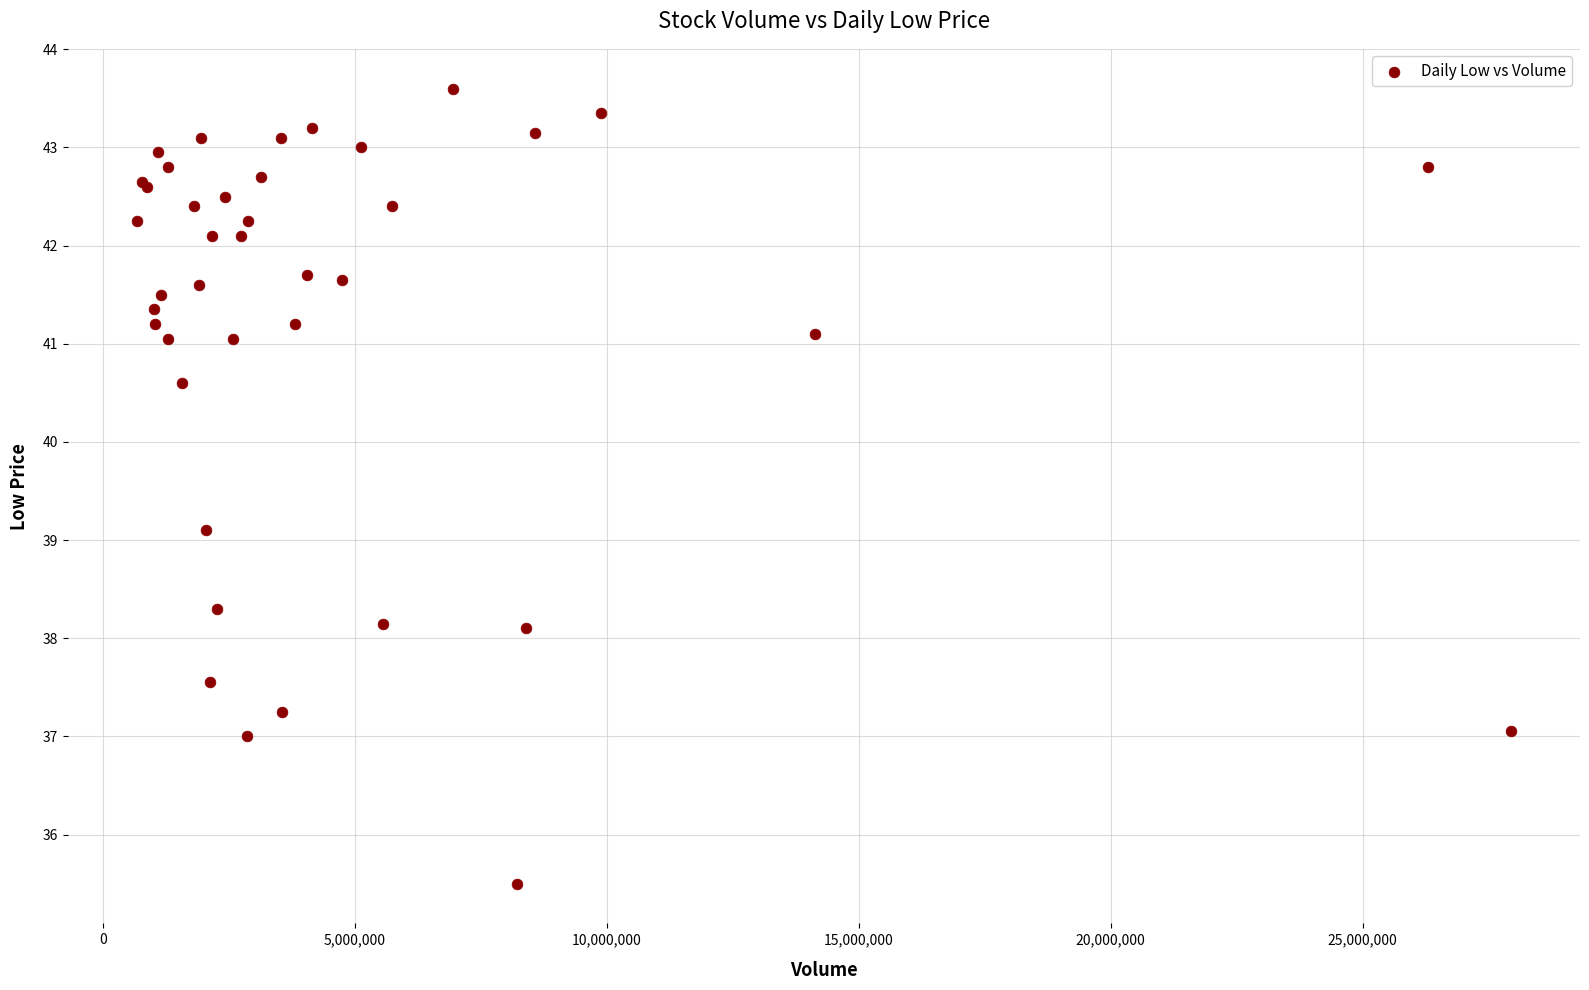

What Y value in the scatter plot is closest to 39?

39.1